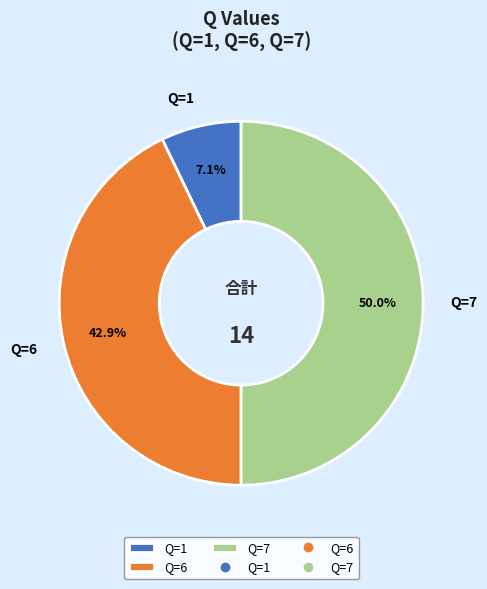

Which category has the biggest portion of the pie?

Q=7